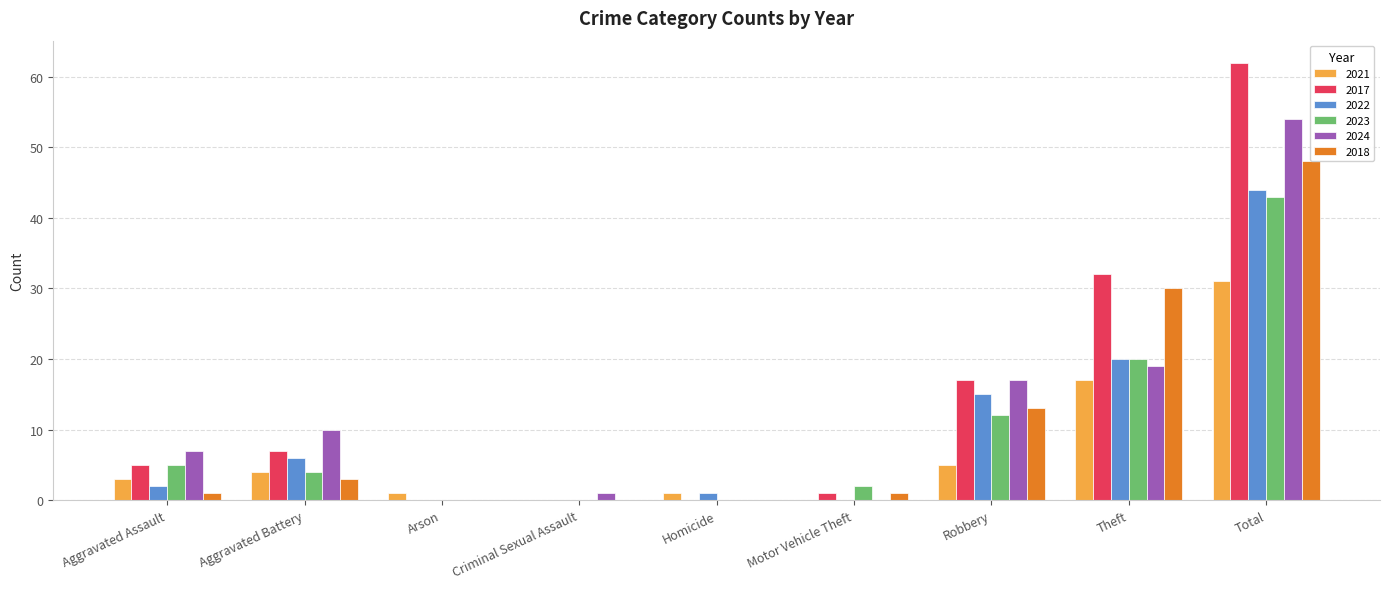

Which series has the largest total across all categories?

2017